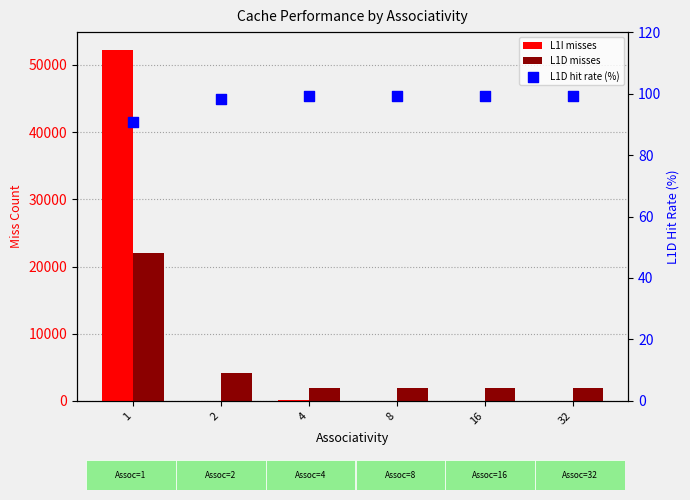

Which series has the largest Y range (max minus min)?

L1I misses